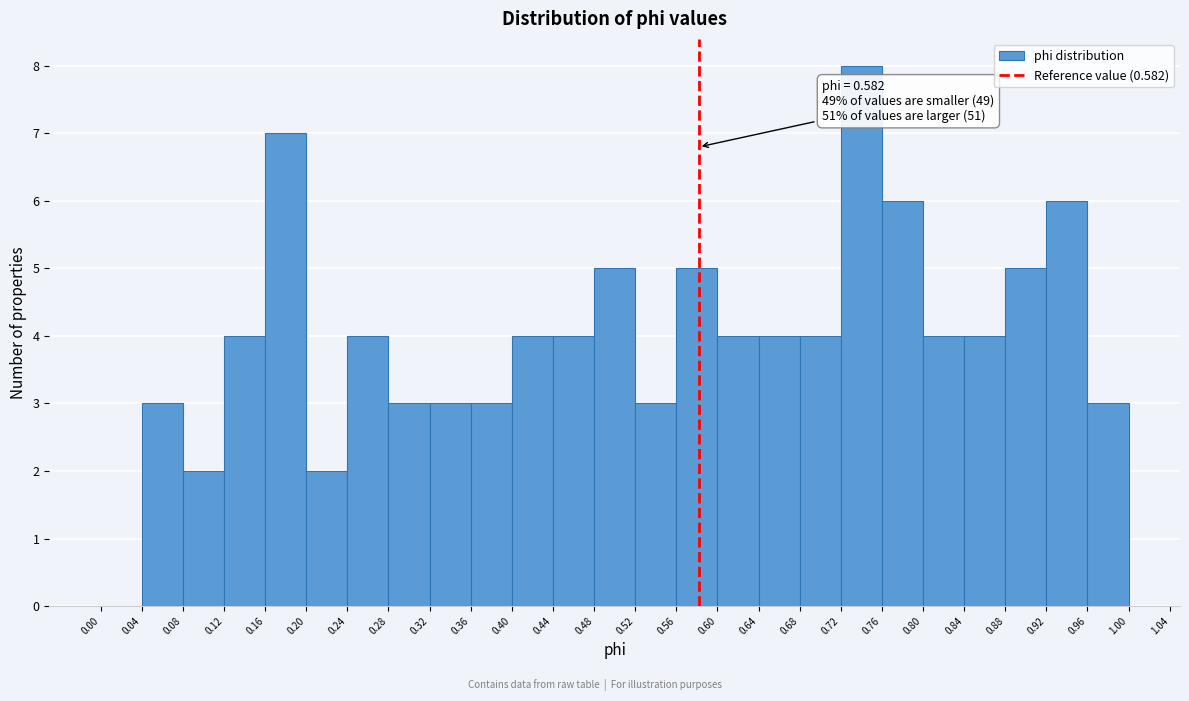

Which range on the x-axis has the tallest bar?

0.72 to 0.76